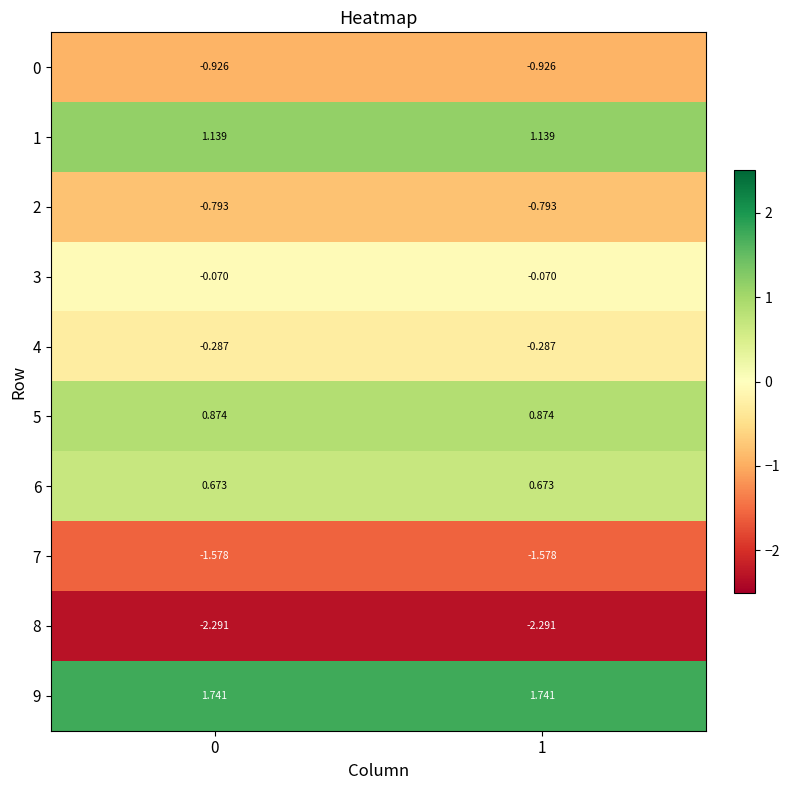

List the series in order of their peak value, lowest first.

8, 7, 0, 2, 4, 3, 6, 5, 1, 9